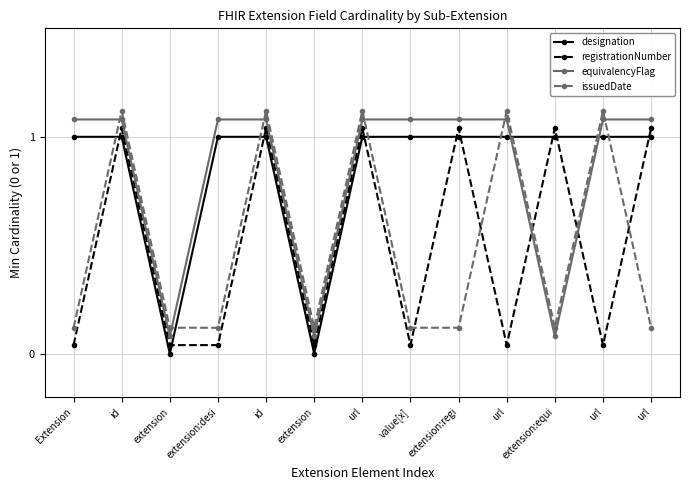

Which has a higher value, id or extension:regi?

id